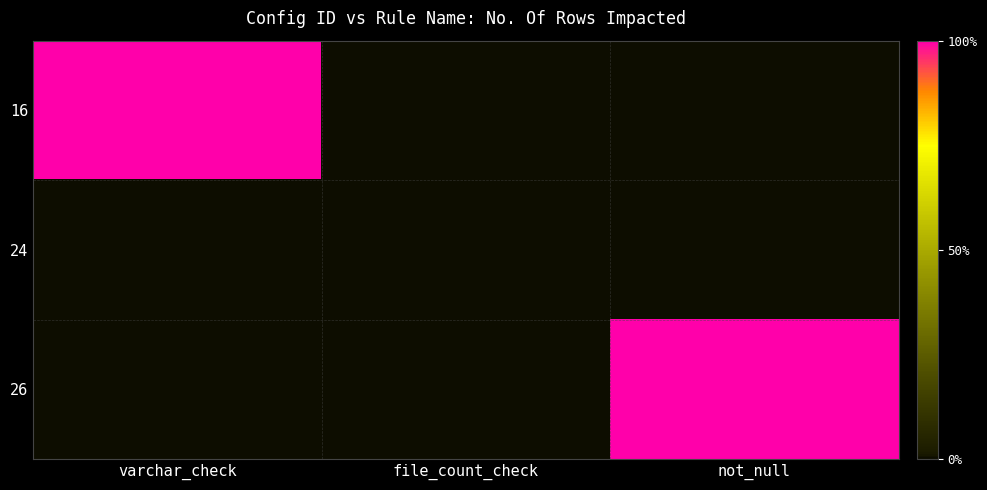

How many data points does each series have?

3